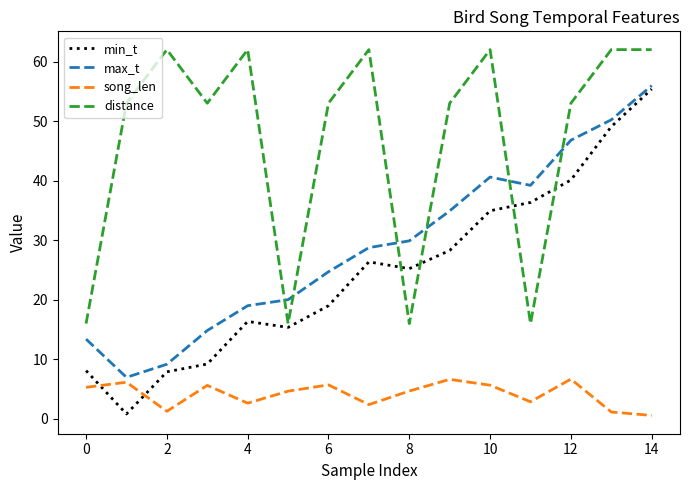

Is this an area chart (filled region under the line)?

No